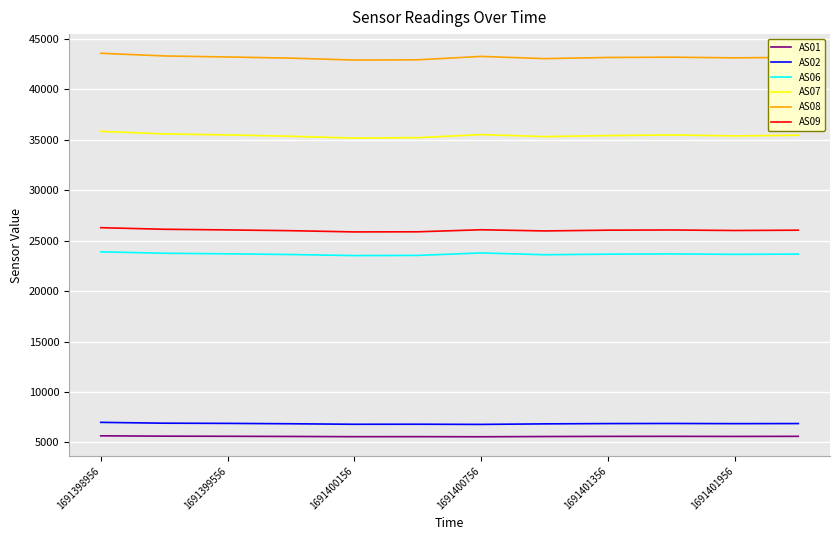

True or false: AS06 and AS08 intersect in this chart.

False